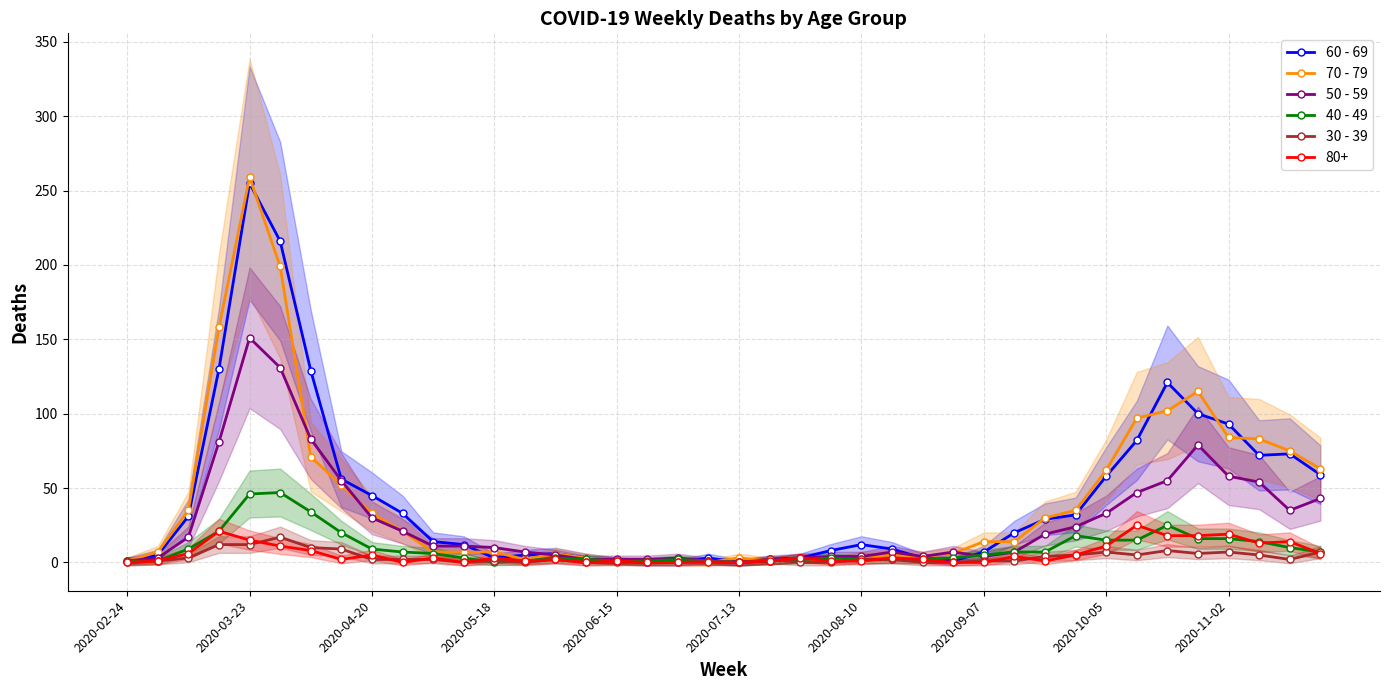

What is the value of the 60 - 69 point at the 39th from the left?

73